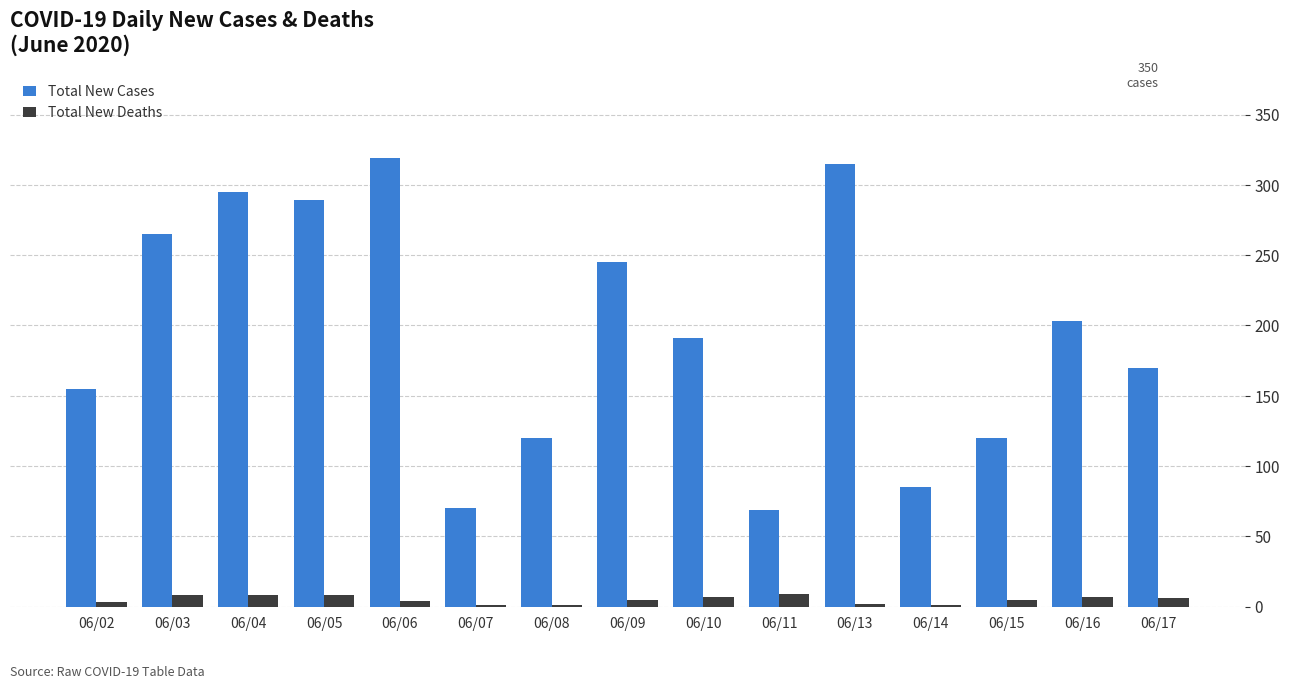

Which series changed the most between 06/08 and 06/16?

Total New Cases